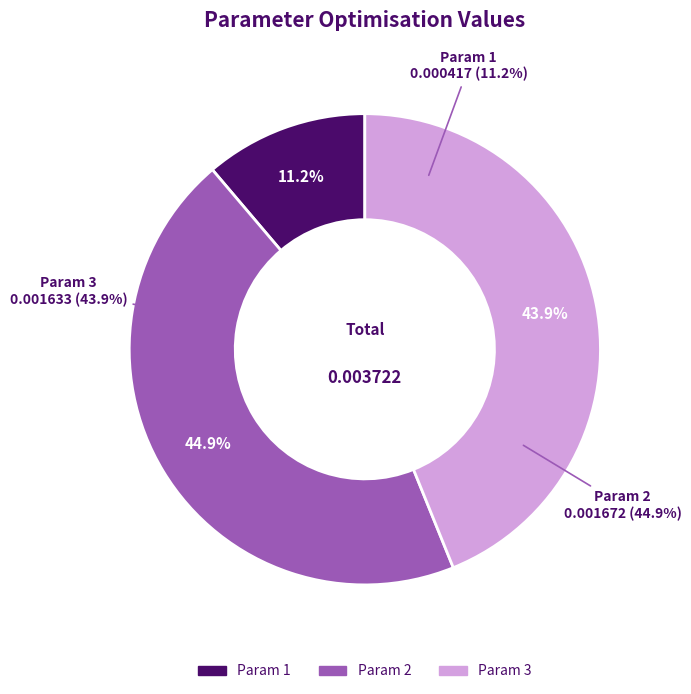

Count the number of slices in the pie.

3